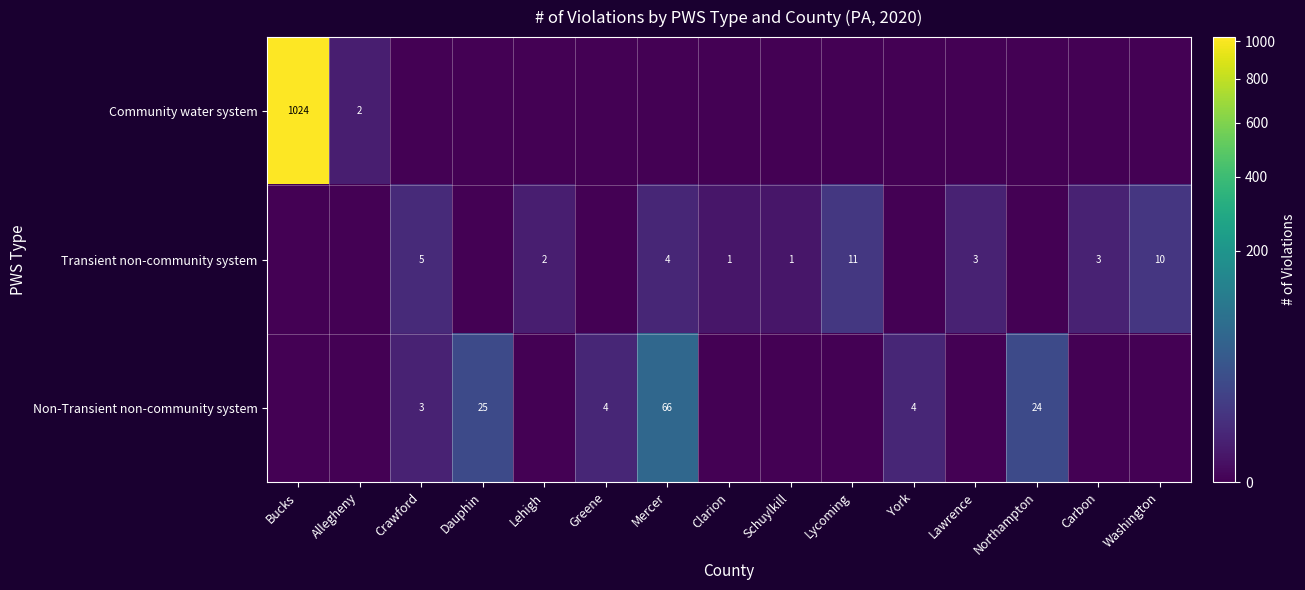

What is the sum of the Transient non-community system values at Carbon and Washington?

13